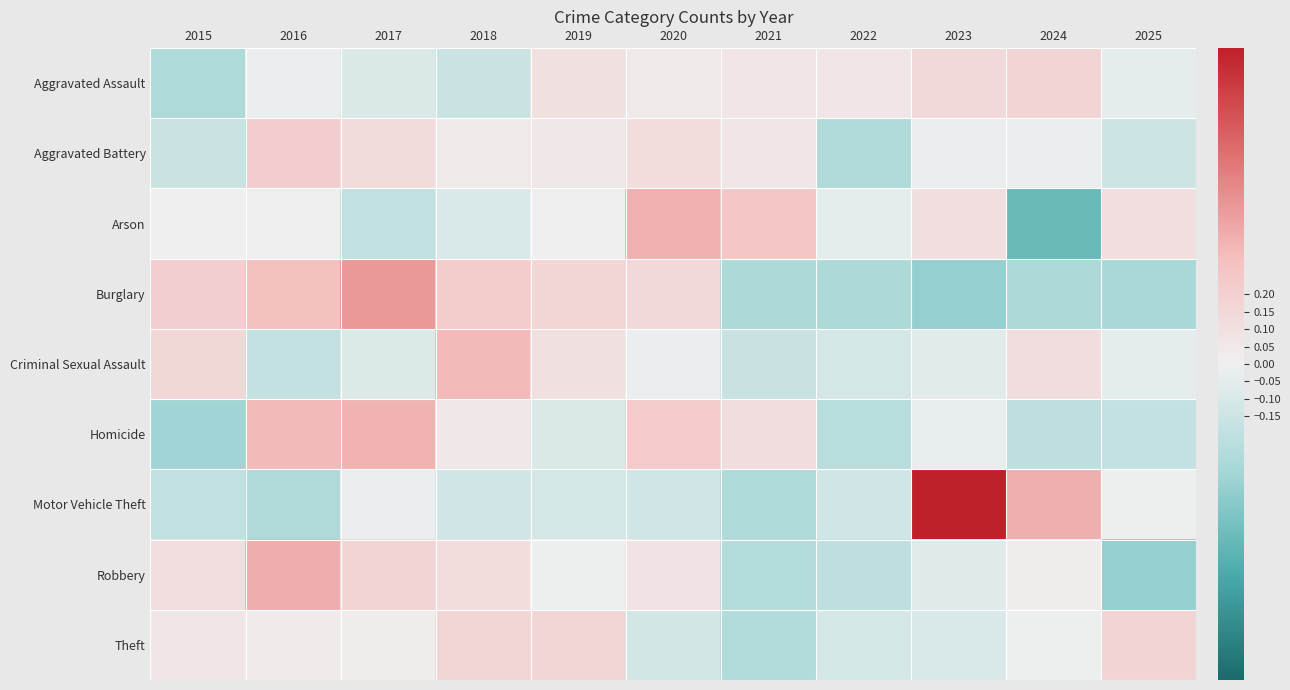

What is the total value across all series at 2015?

-0.4